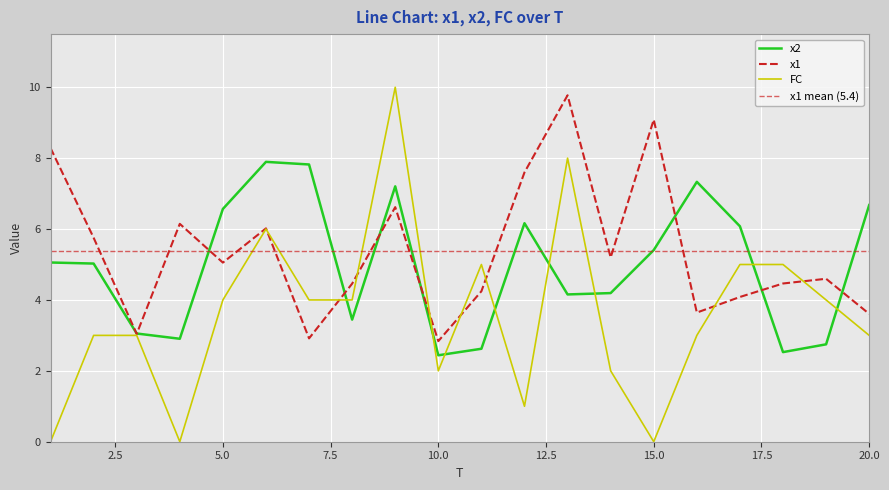

What is the maximum value for x1?

9.8